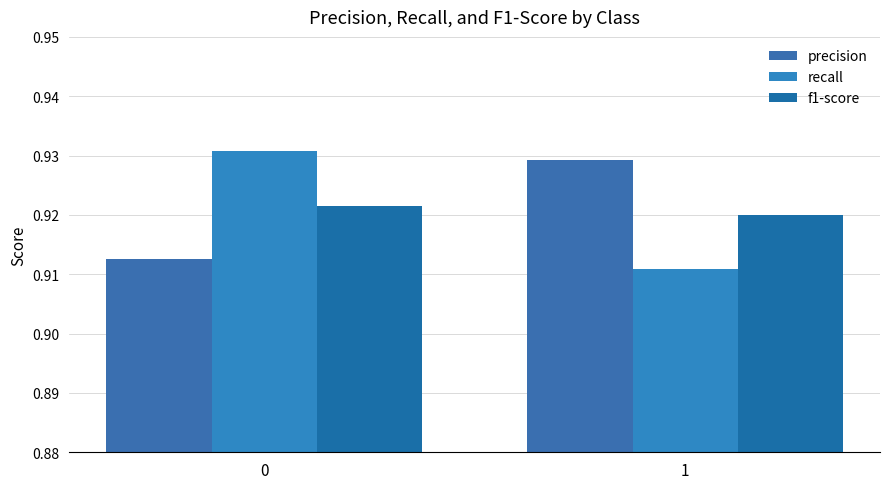

Which series has the widest spread of values?

recall